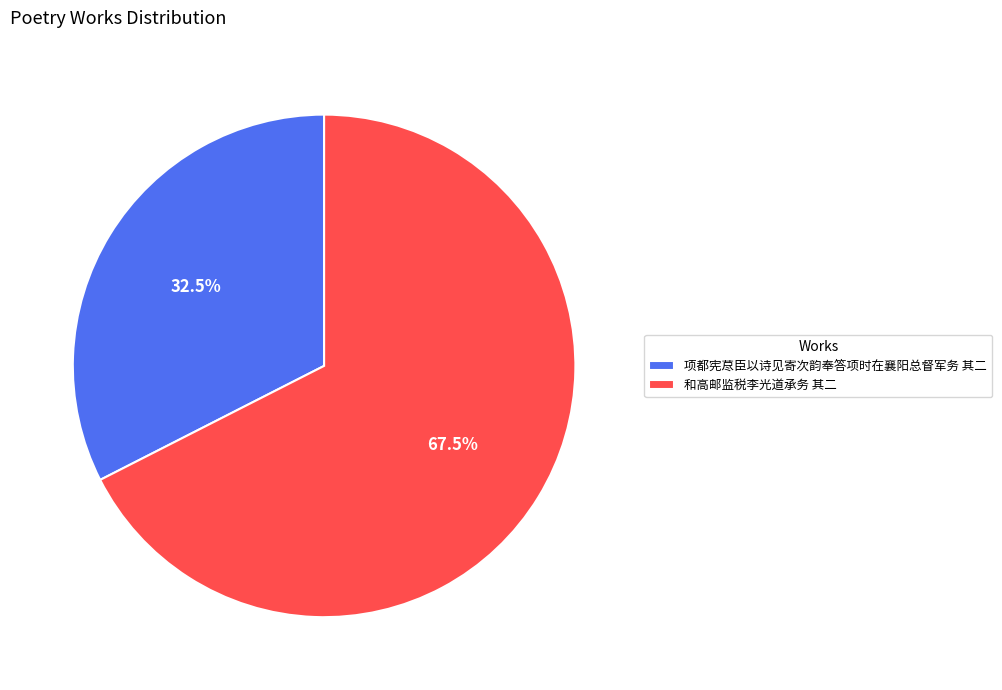

Count the number of slices in the pie.

2